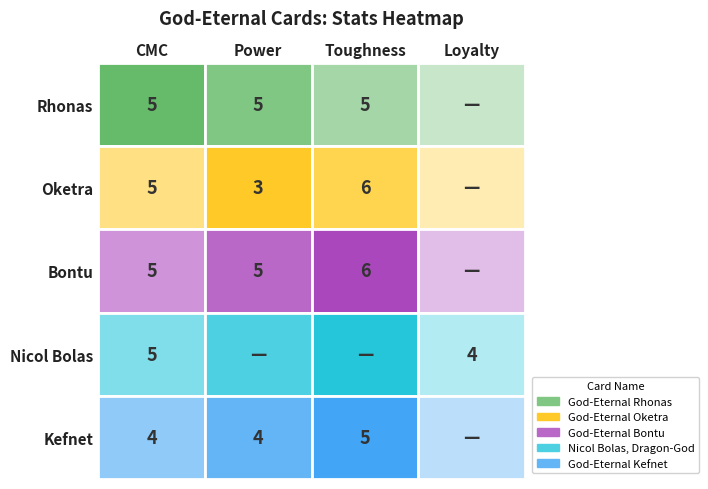

Which category has the highest value across all series?

cmc